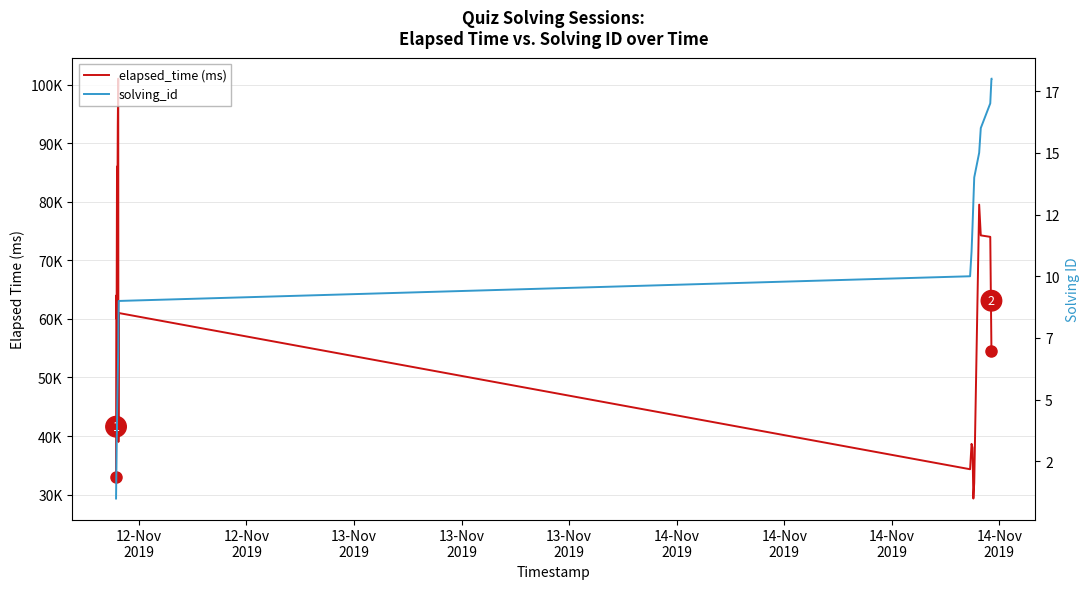

How many values in the elapsed_time (ms) series are below 54500?

17